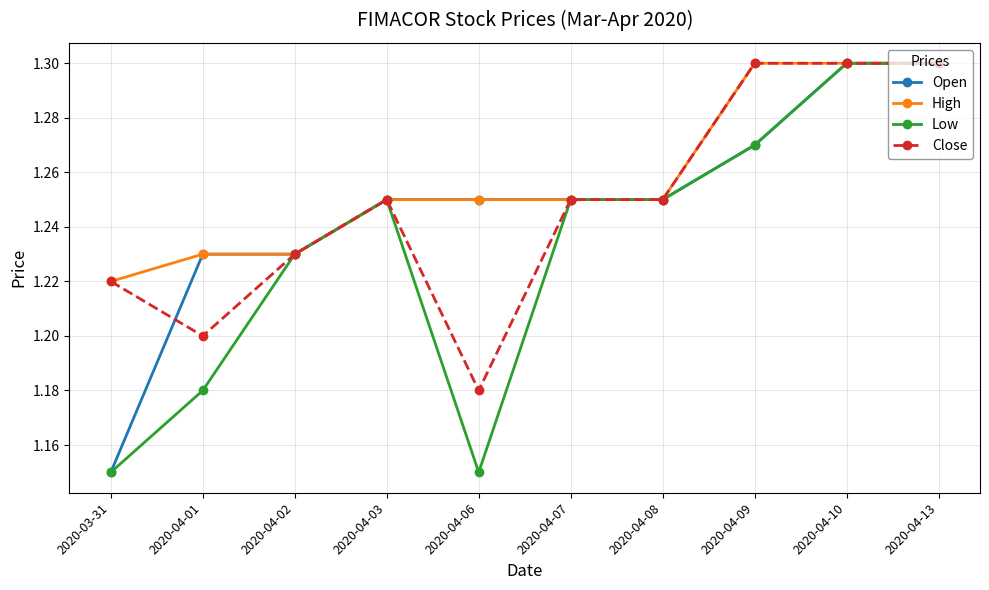

True or false: Close has more than 0 interior local peaks.

True